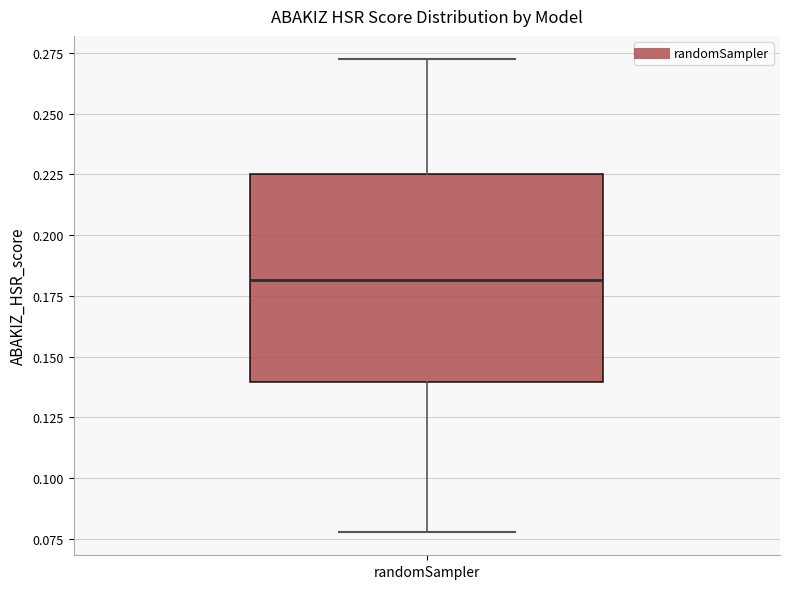

Read this box plot against the y-axis: the position of the median line, the range covered by the box, and the ends of both whiskers. The values are not printed on the chart, so give them approximately, as read against the axis.

median 0.180, box 0.140 to 0.225, whiskers 0.080 to 0.270